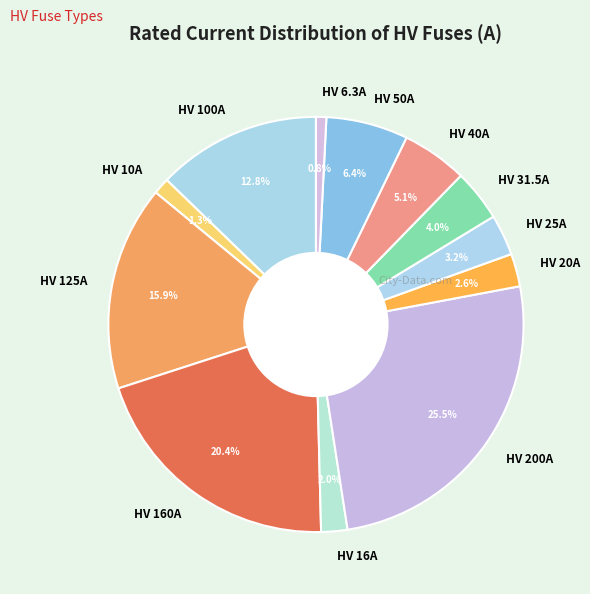

How much of the chart is everything except HV 50A?

93.6%